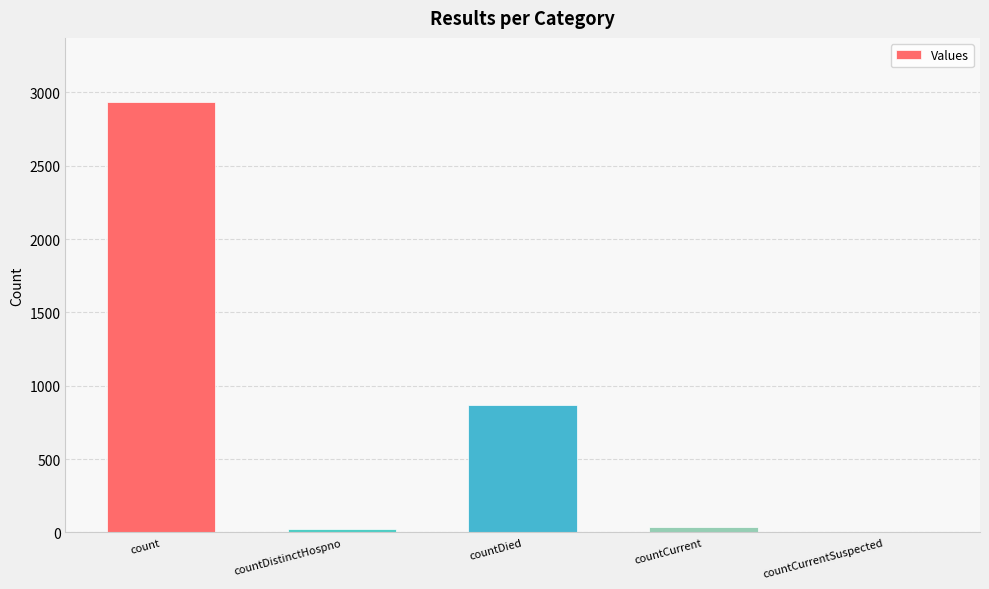

How many values are above zero?

4